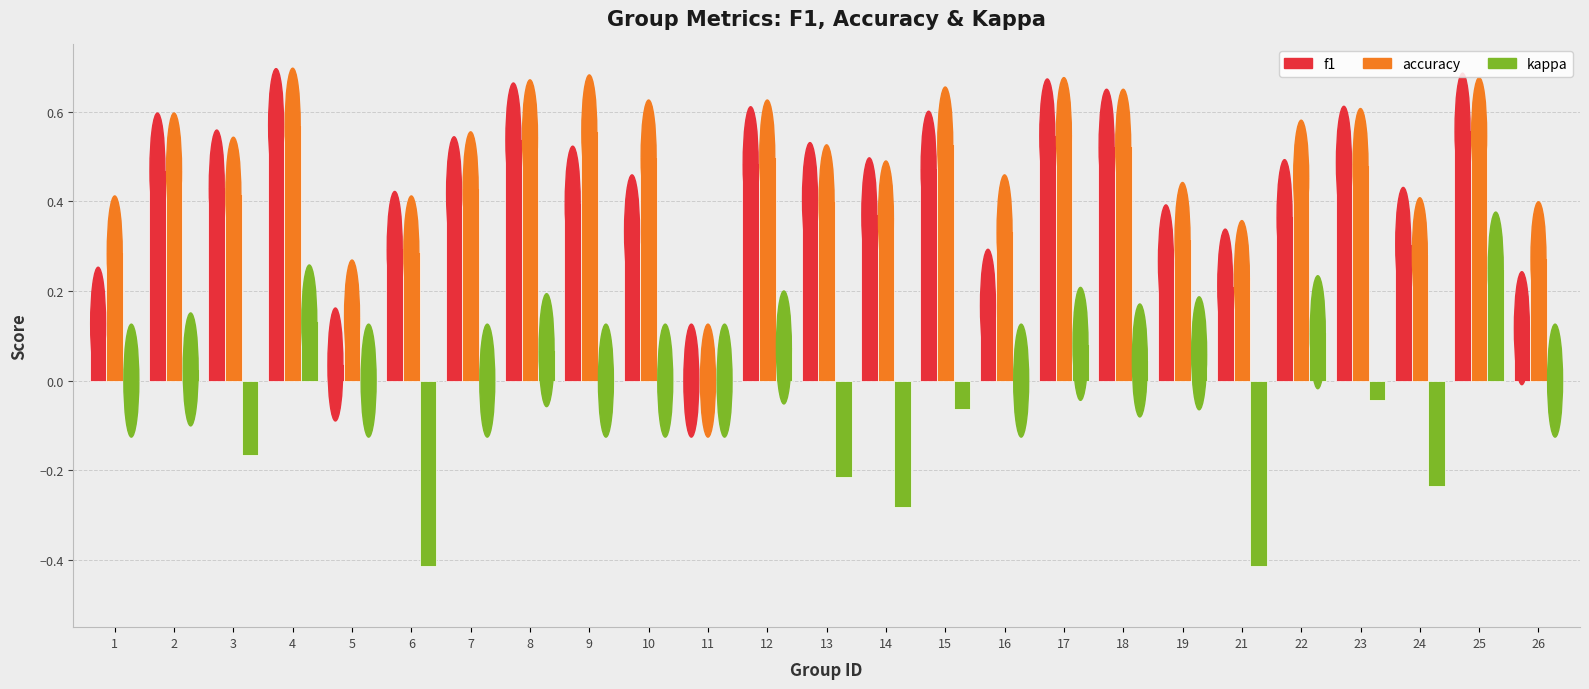

What is the sum of all accuracy values?

10.0